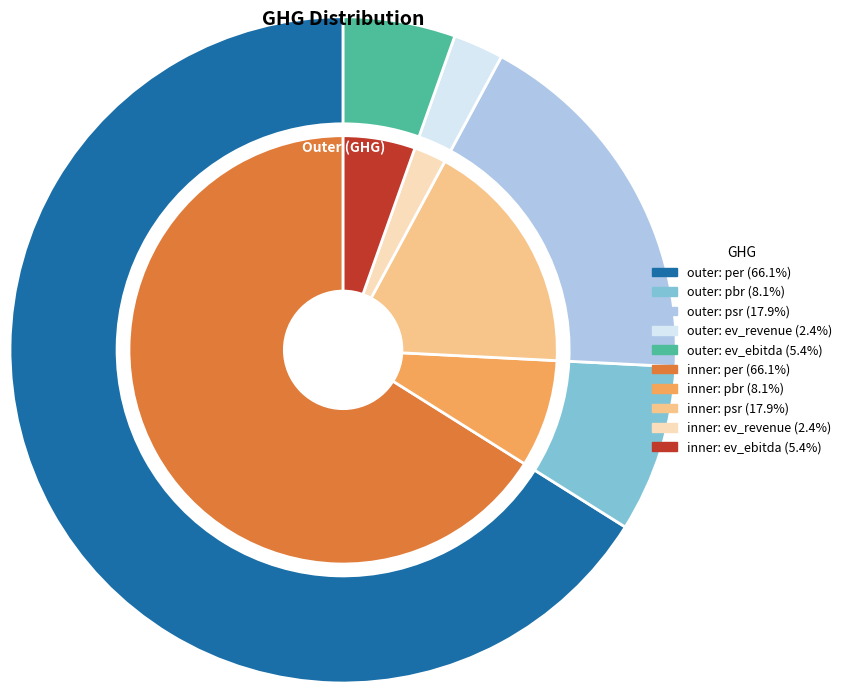

To the nearest percent, what is the average slice percentage?

20%